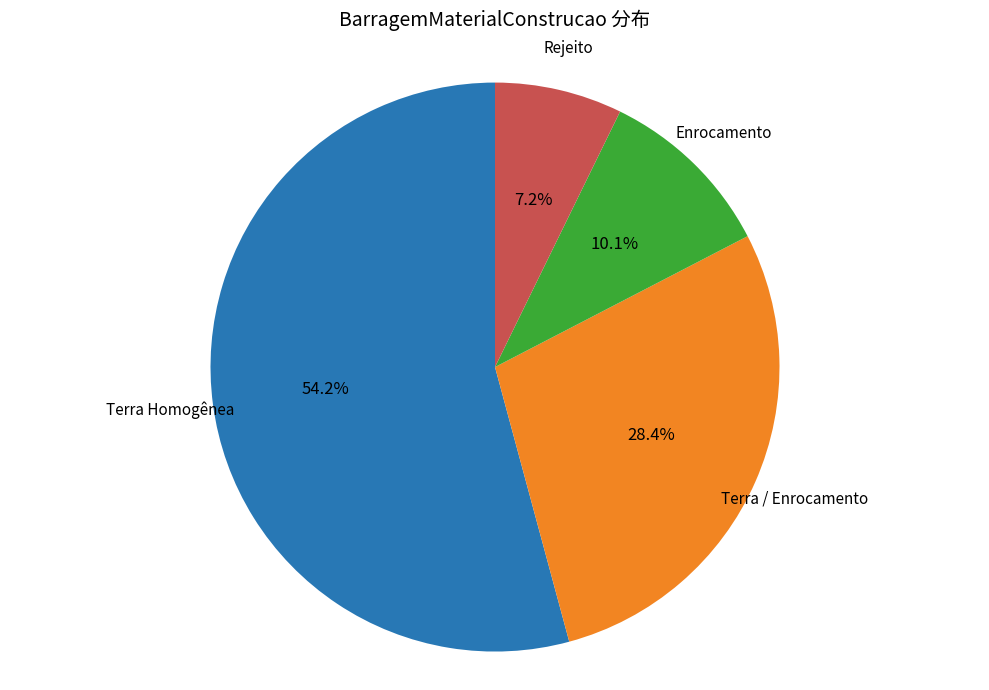

How many slices are in this pie chart?

4